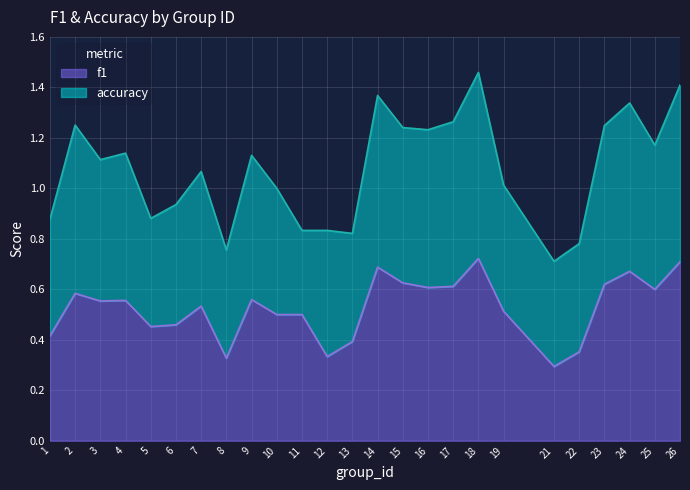

What is the average value?

0.5